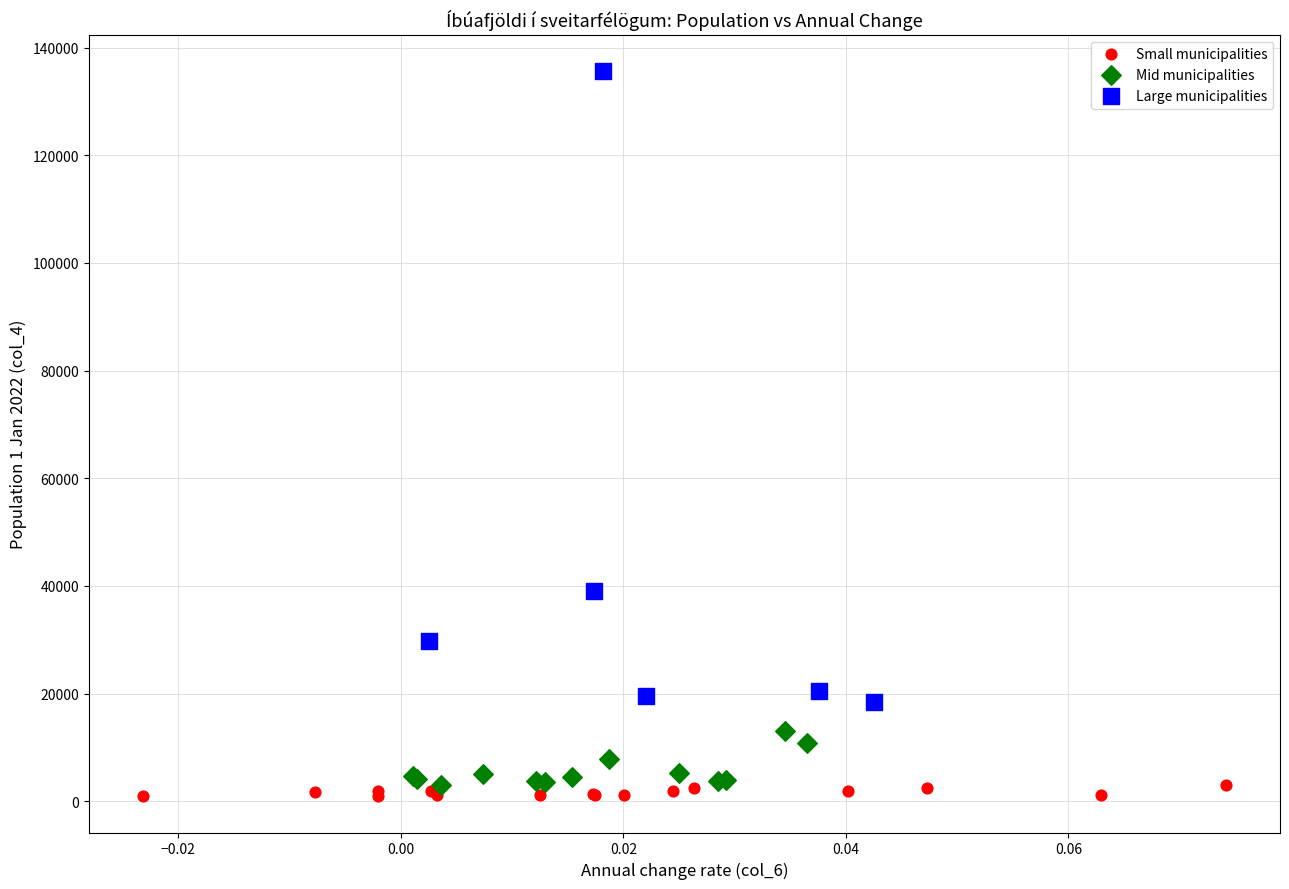

What are all the series names shown in the legend?

Small municipalities, Mid municipalities, Large municipalities